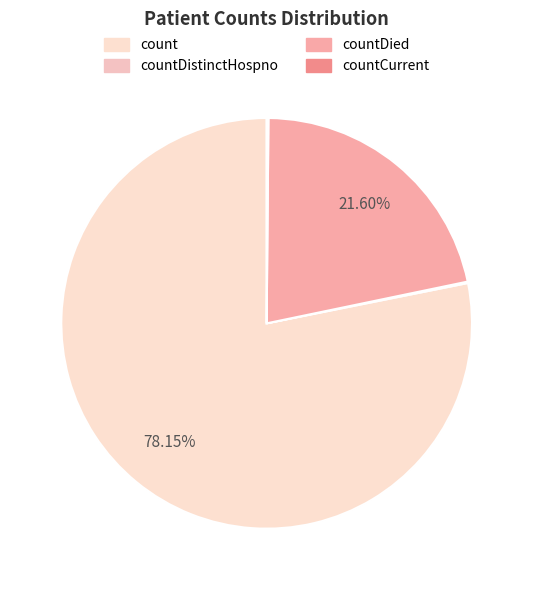

Which slice is the largest?

count